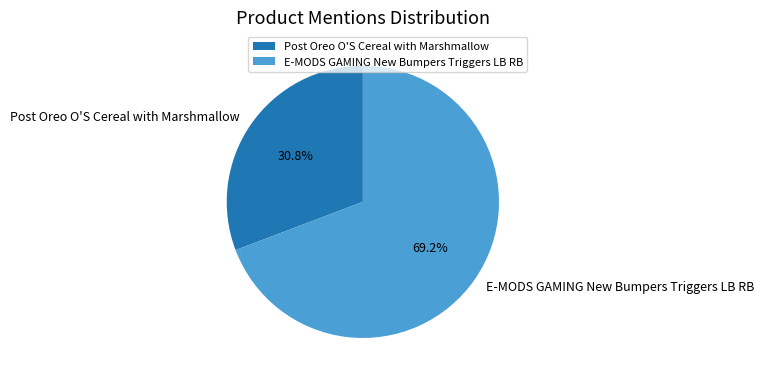

To the nearest percent, what is the difference between the largest and smallest slice percentages?

38%